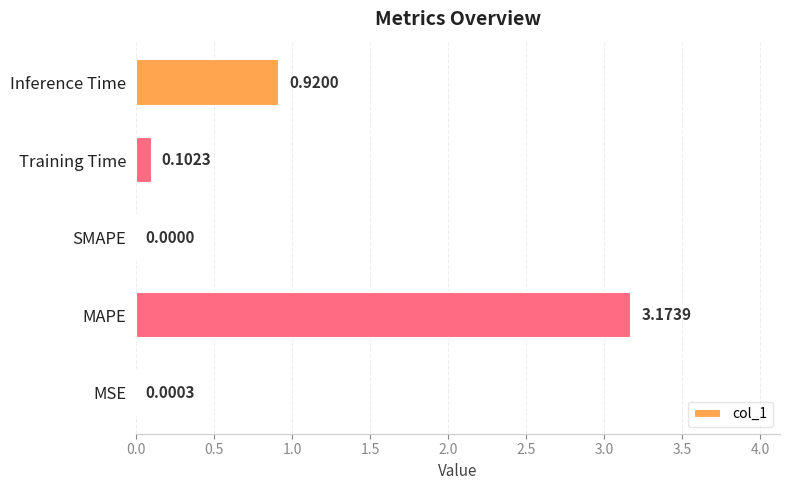

Which category has the highest value across all series?

MAPE